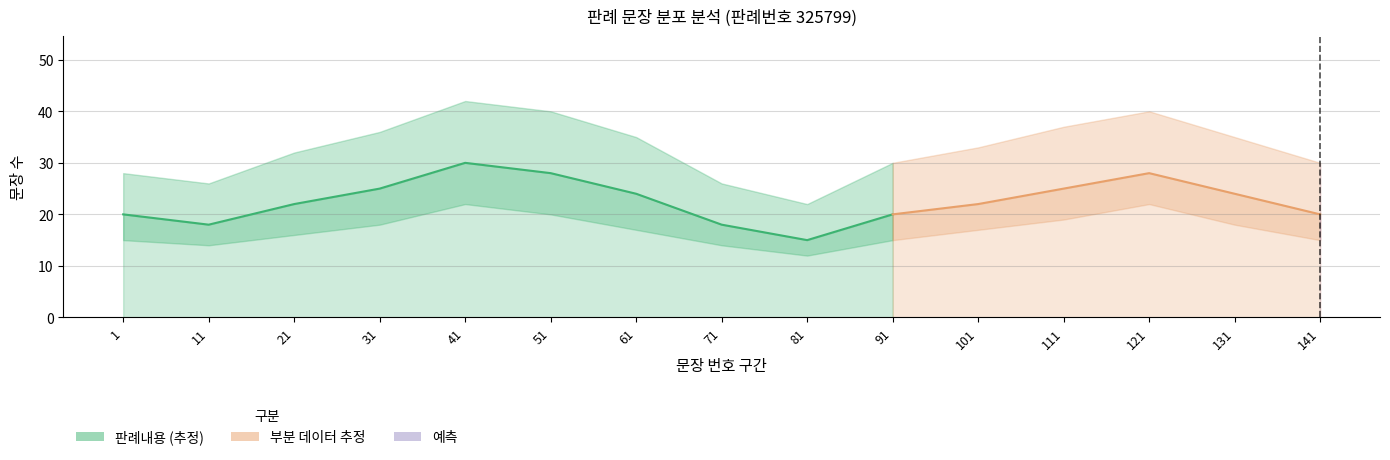

True or false: 예측 구간 has more than 1 points higher than both neighbors.

True